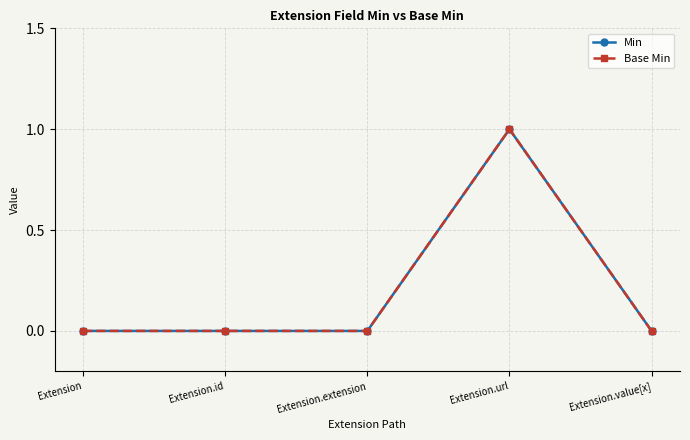

The value of Base Min at Extension.value[x] is 0. True or false?

True